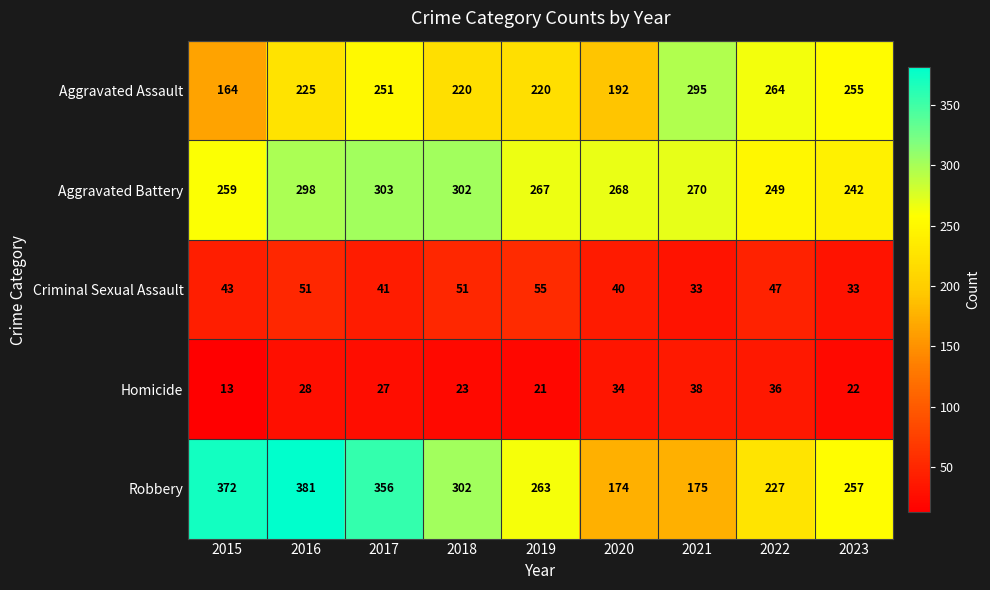

Rank the series at 2022 from lowest to highest value.

Homicide, Criminal Sexual Assault, Robbery, Aggravated Battery, Aggravated Assault